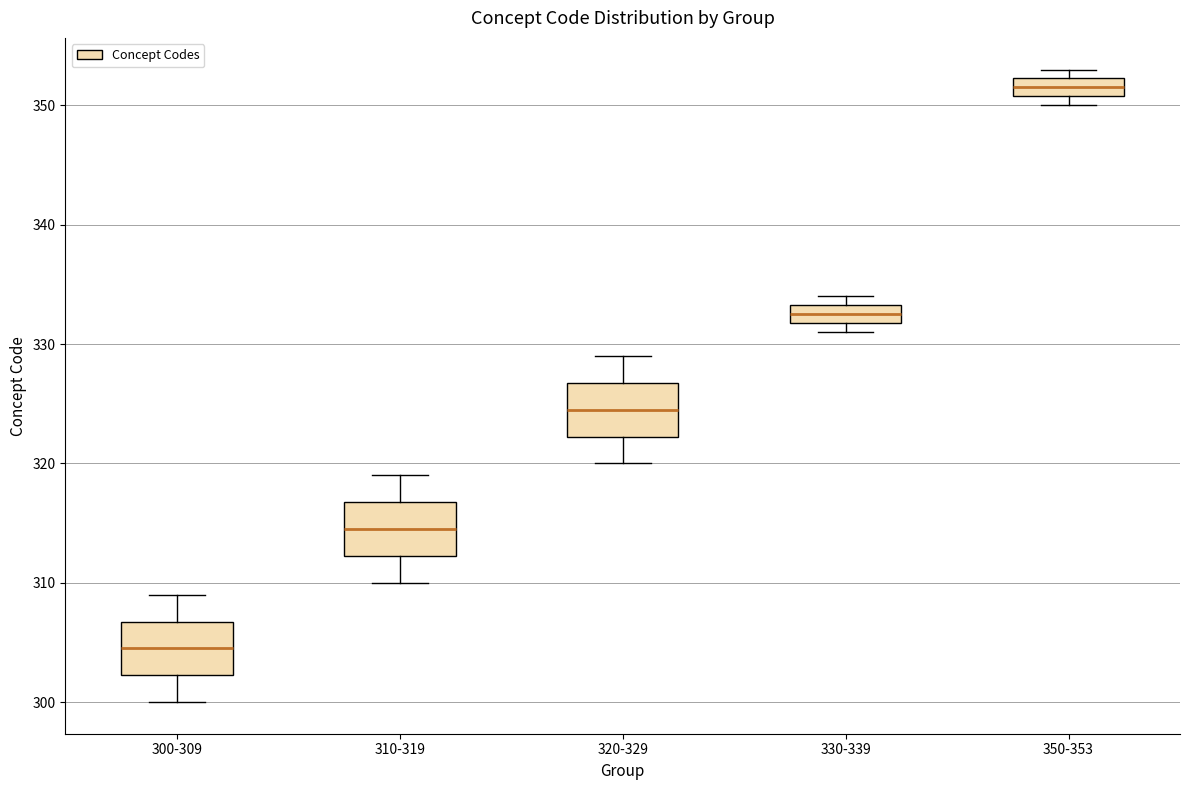

Where is the lower edge of the box for 300-309 on the y-axis? The values are not printed on the chart, so give them approximately, as read against the axis.

302